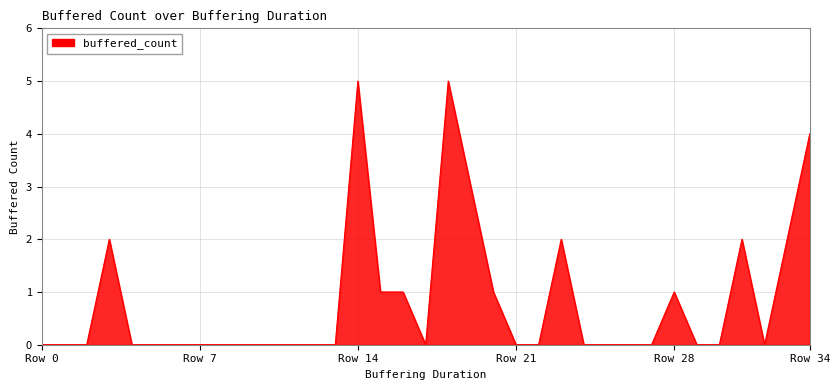

What is the difference between the maximum and minimum values?

5